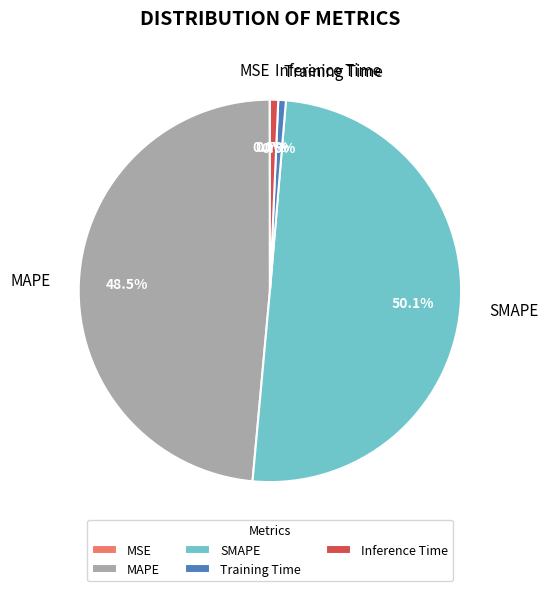

Is it true that SMAPE is 50% of the pie?

True